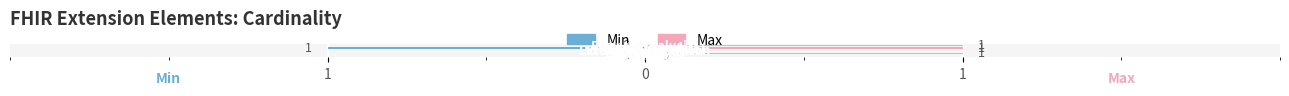

Which series has the widest spread of values?

Min